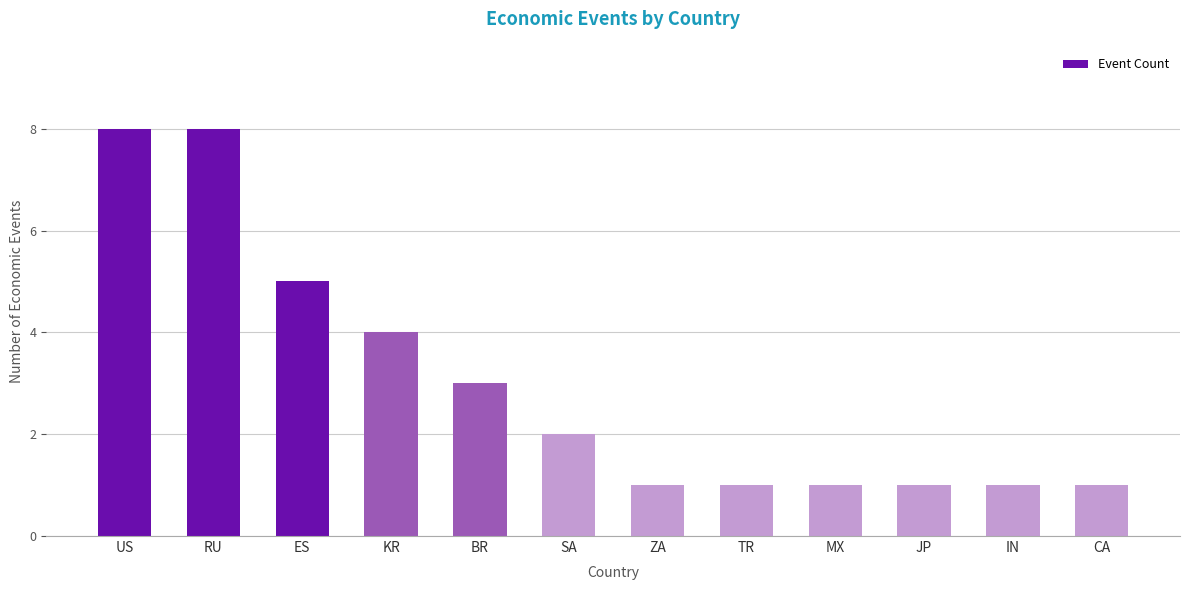

Is it true that the value at SA is 1?

False